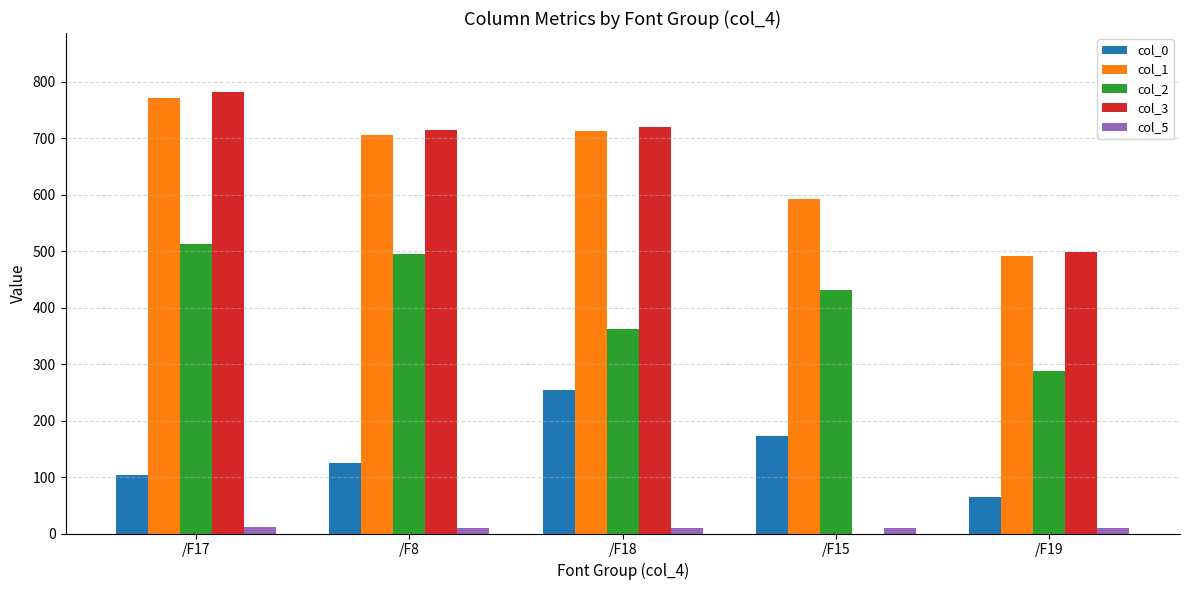

Which series has the largest total across all categories?

col_1